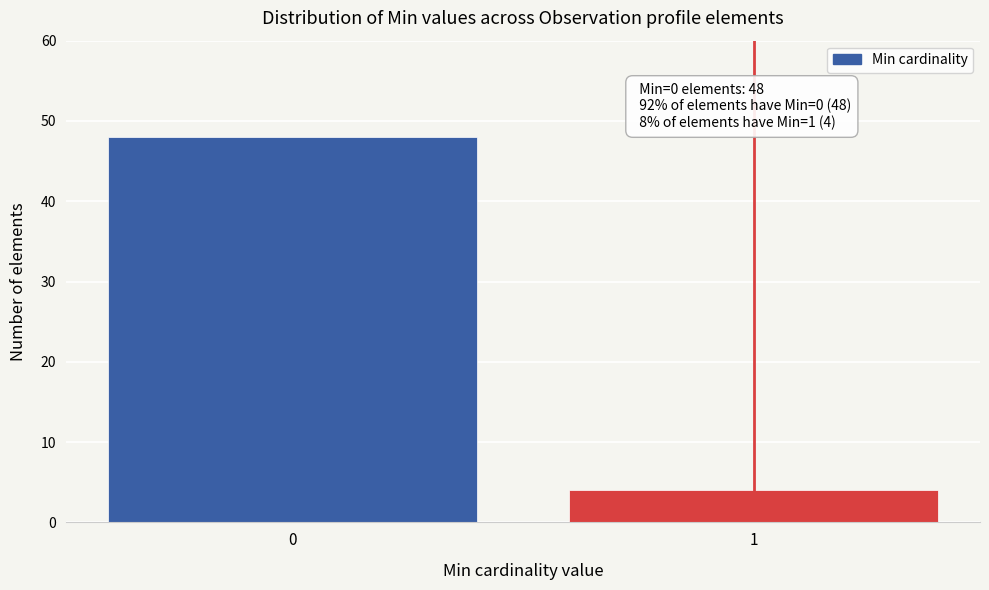

Reading right to left, transcribe all the data shown in this chart.

1=4	0=48